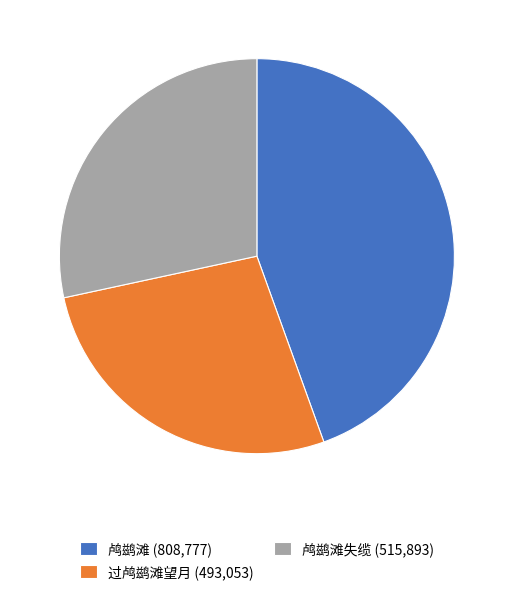

Combined, do 鸬鹚滩 (808,777) and 过鸬鹚滩望月 (493,053) account for over 50%?

Yes